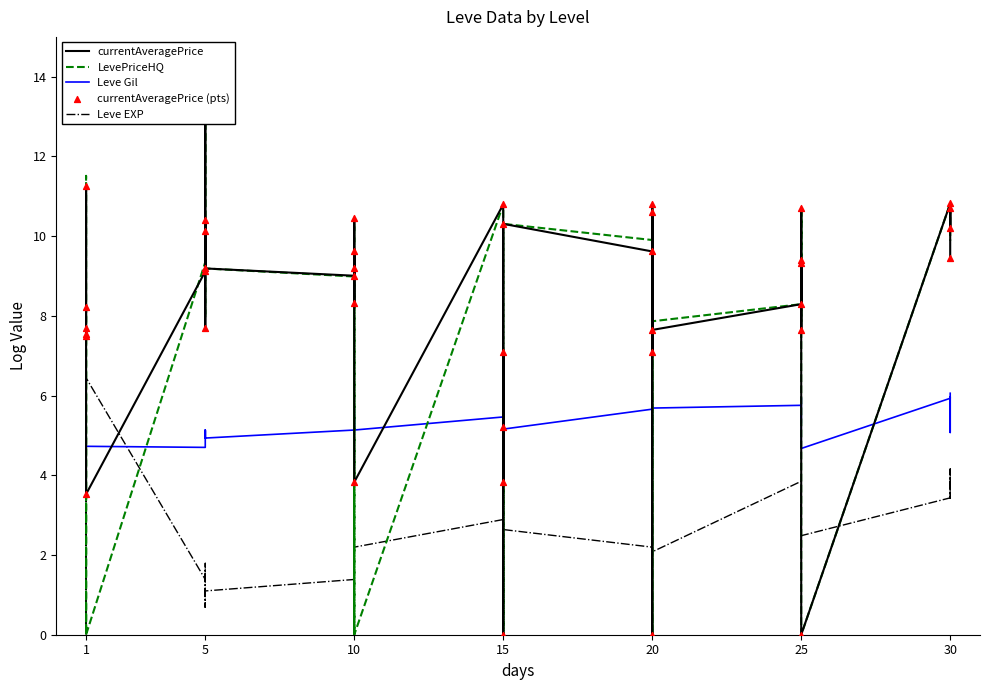

Which series has the widest spread of Y values?

LevePriceHQ